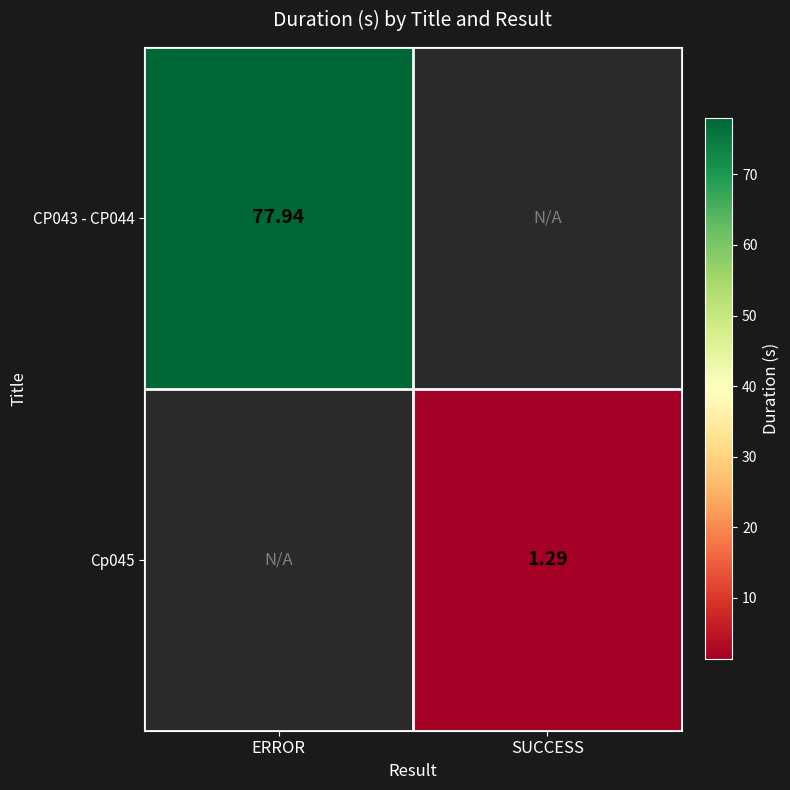

What is the highest value of the CP043 - CP044 series?

77.9